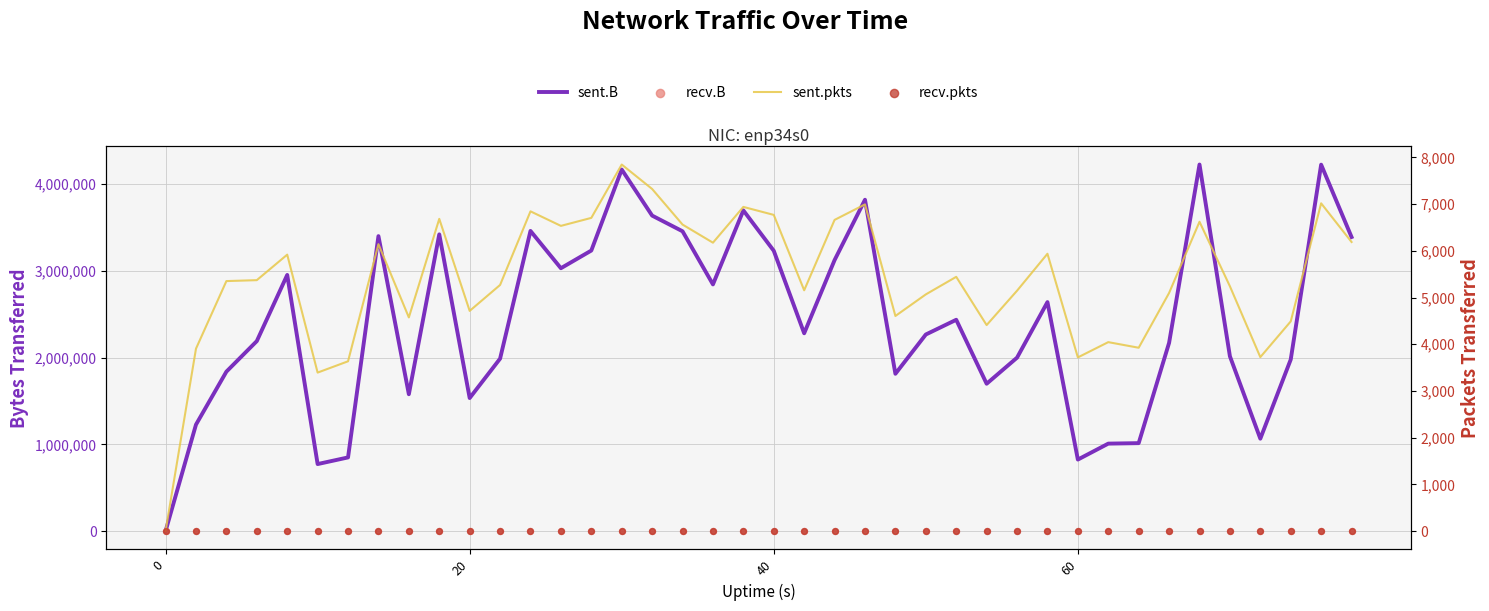

Is the value of sent.B at 37 greater than the value of sent.pkts at 15?

Yes